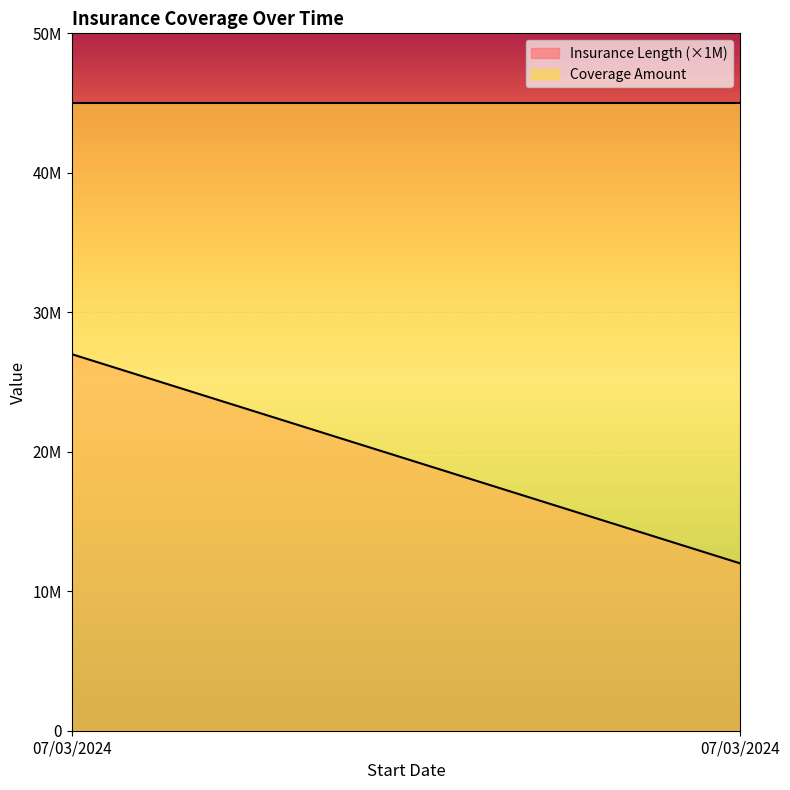

Does the chart display data point markers on the line(s)?

No